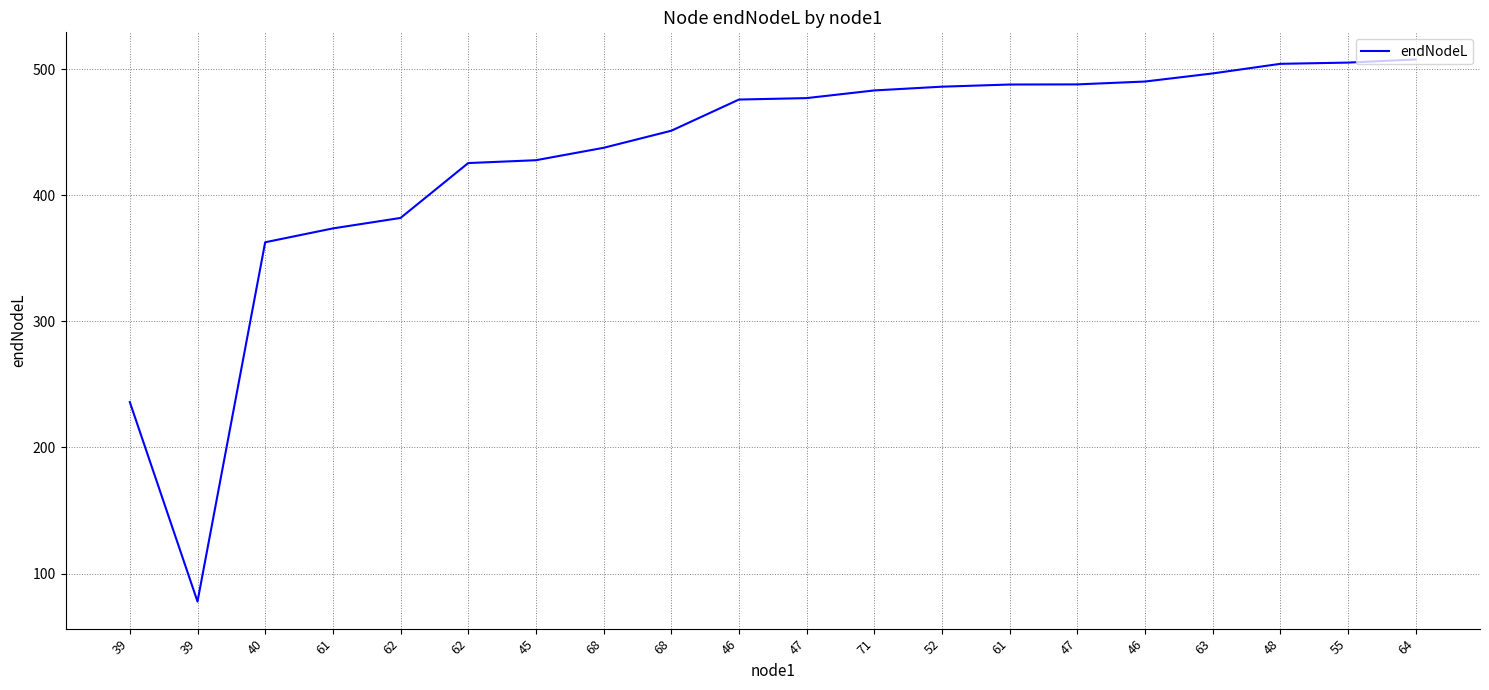

At which label is the value closest to 292?

39